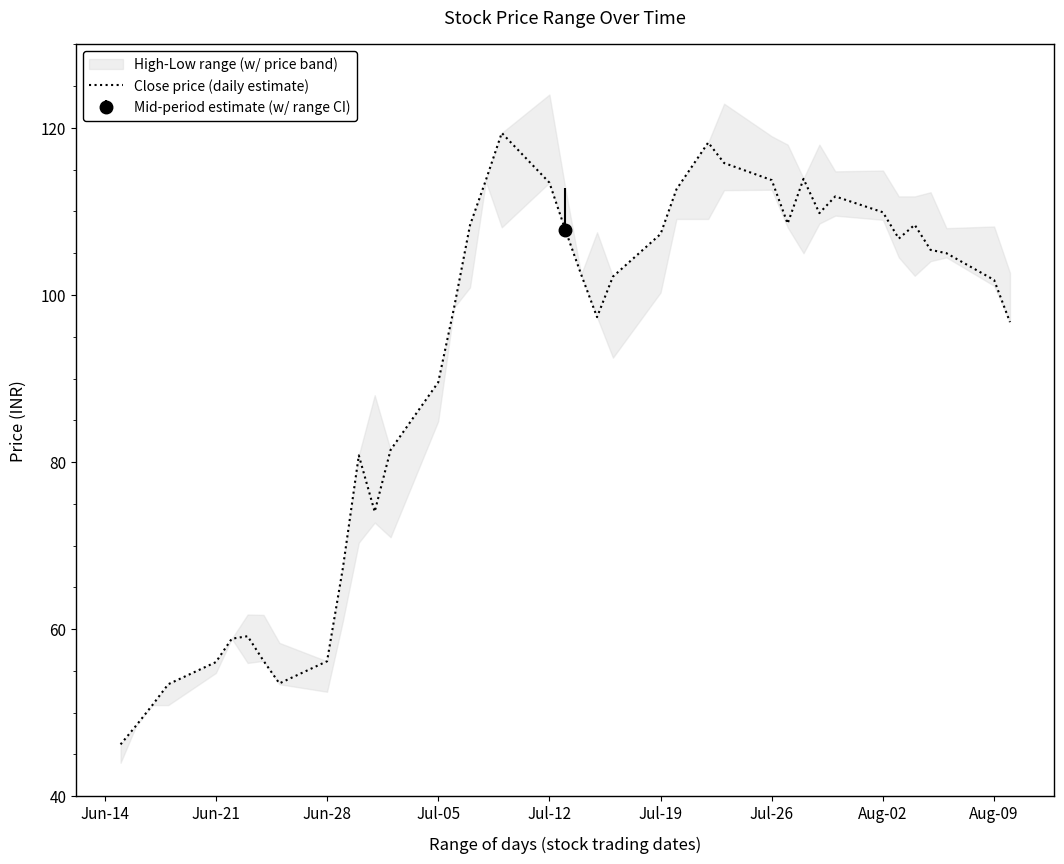

What is the highest value of the Close price (daily estimate) series?

119.4